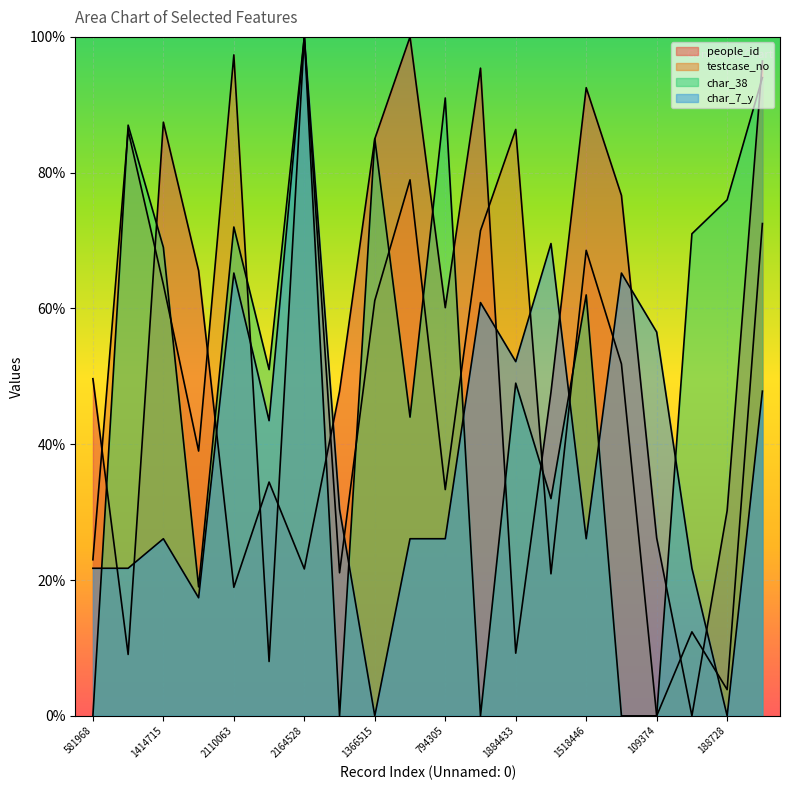

What position from the right is 363677?

3